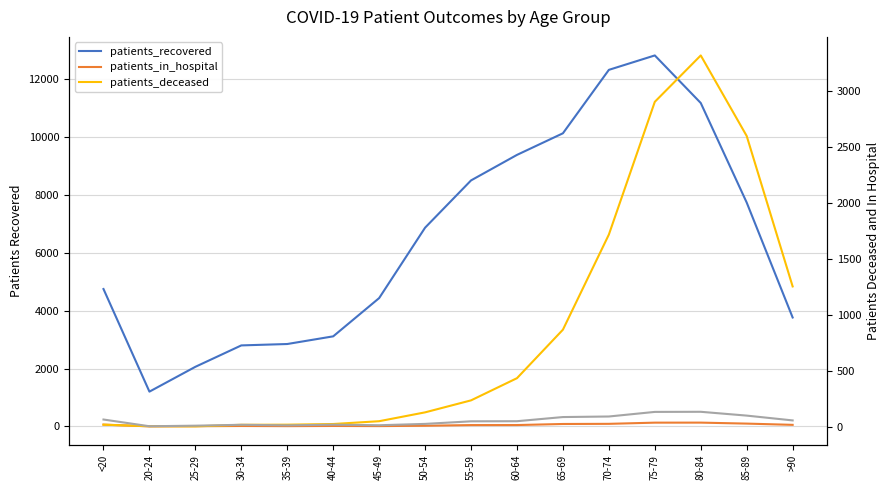

What is the difference between the patients_in_hospital (right) values at 85-89 and 35-39?

87